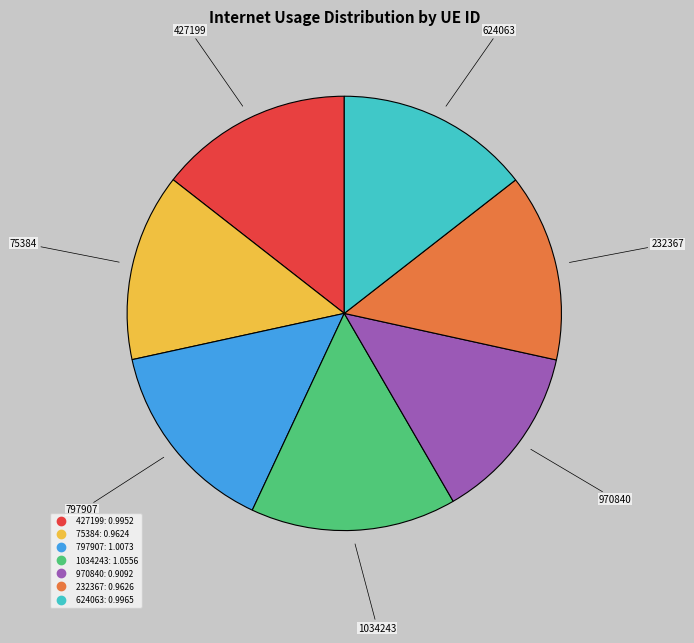

Is it true that 970840 is 13% of the pie?

True